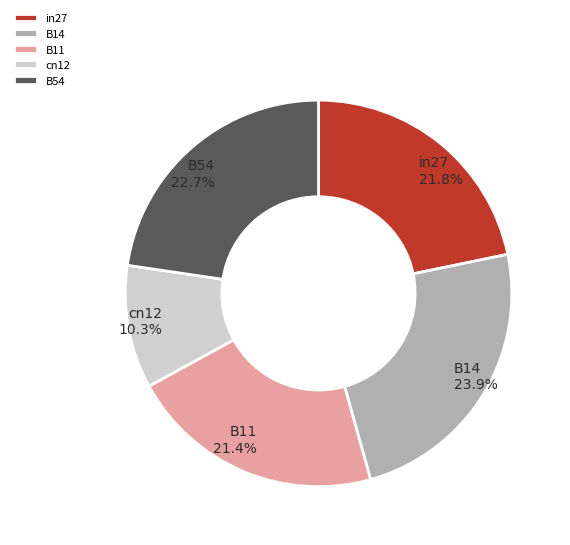

Between B54 and cn12, which is larger?

B54